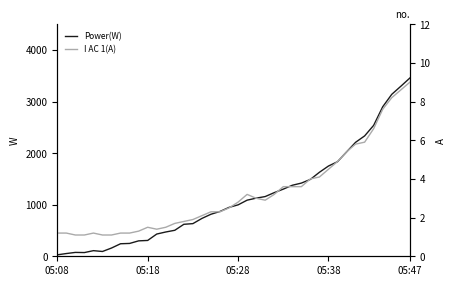

Does the chart have visible grid lines?

No